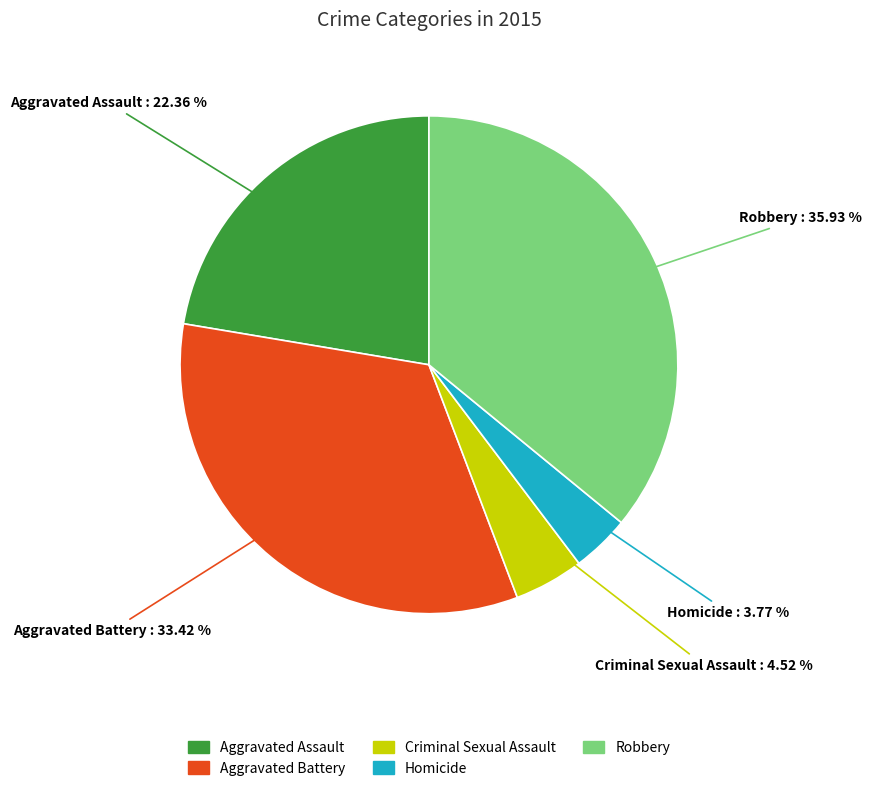

True or false: Robbery accounts for 36% of the total.

True